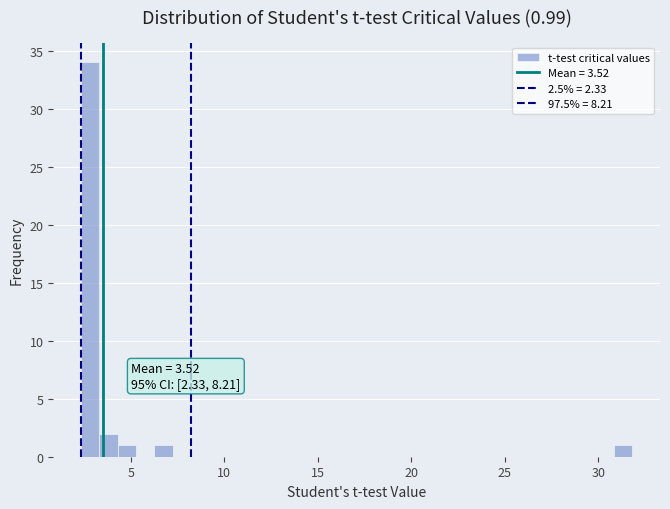

Read against the x-axis, roughly where is the centre of the tallest bar?

3.0